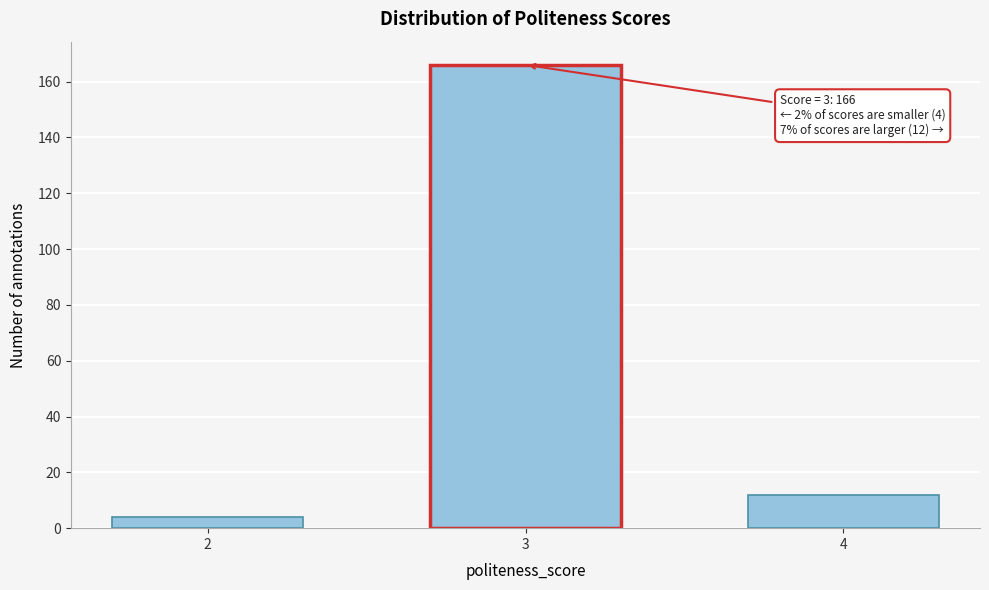

Reading left to right, what are all the values shown in this chart?

4	166	12